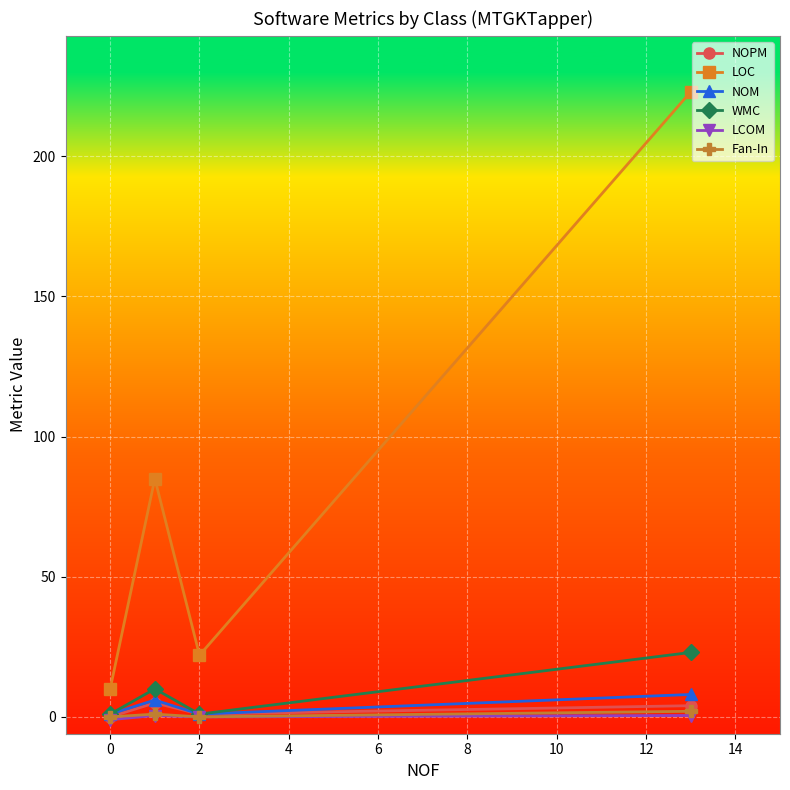

True or false: NOM and LOC intersect in this chart.

False